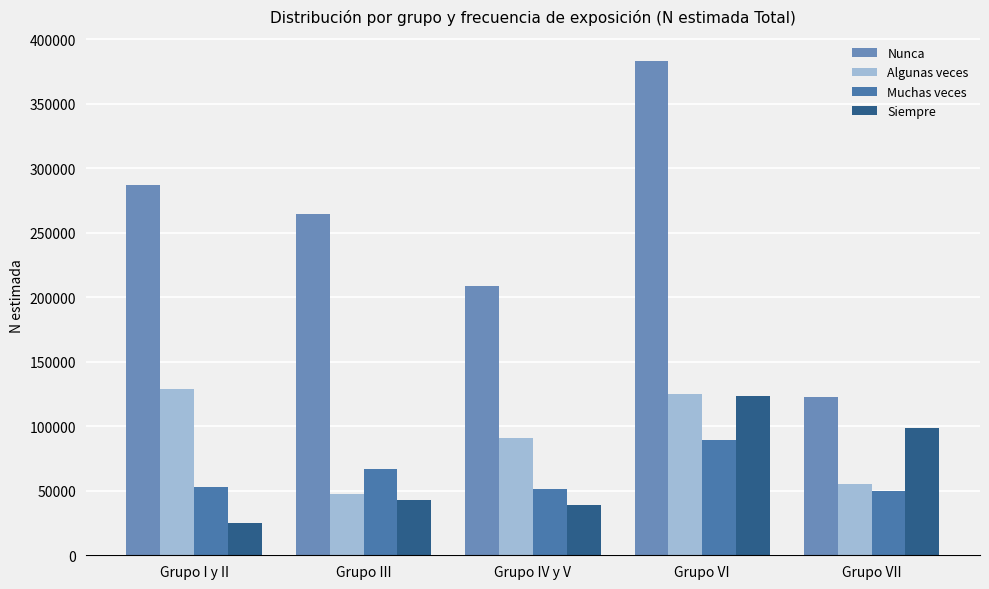

What is the sum of the Muchas veces values at Grupo III and Grupo IV y V?

118285